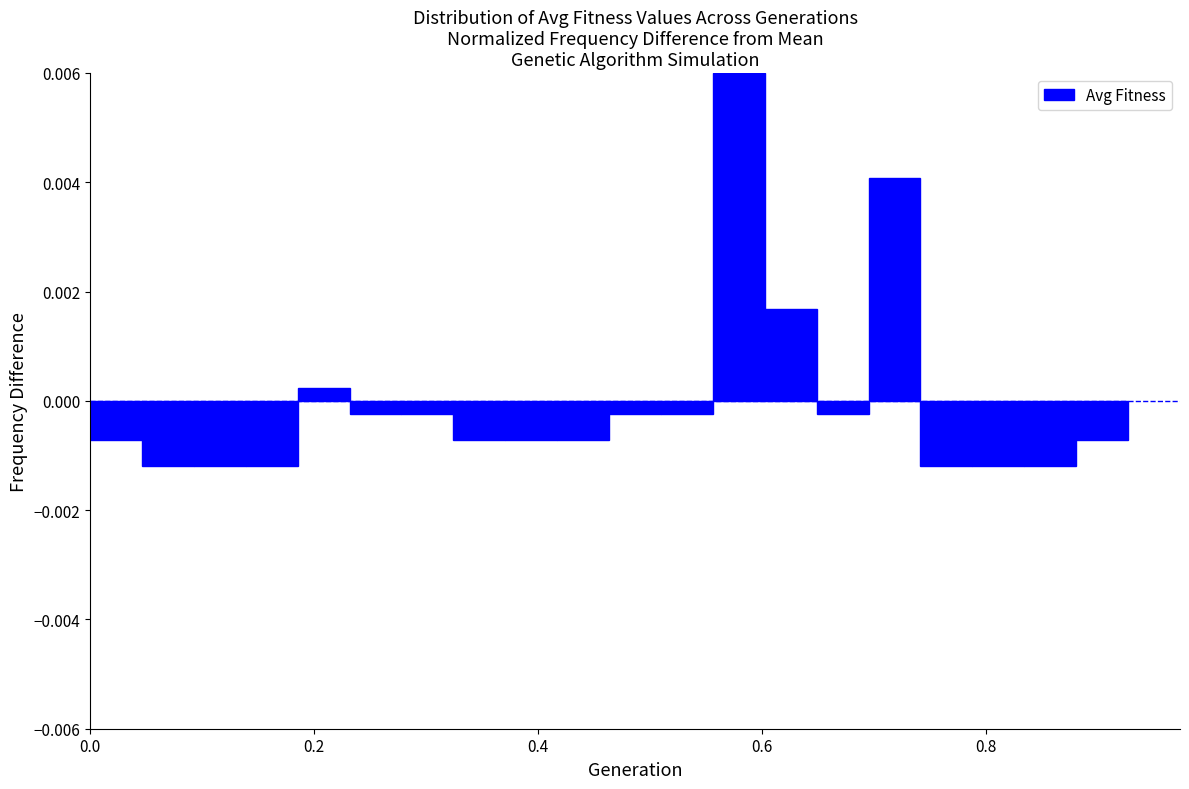

Around what value on the x-axis is the tallest bar? Give the approximate position of its centre, as read against the axis.

0.58